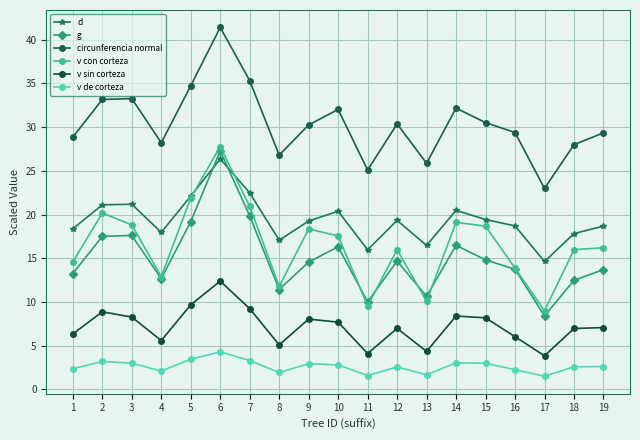

What is the value of the v con corteza point at the 16th from the left?

13.9